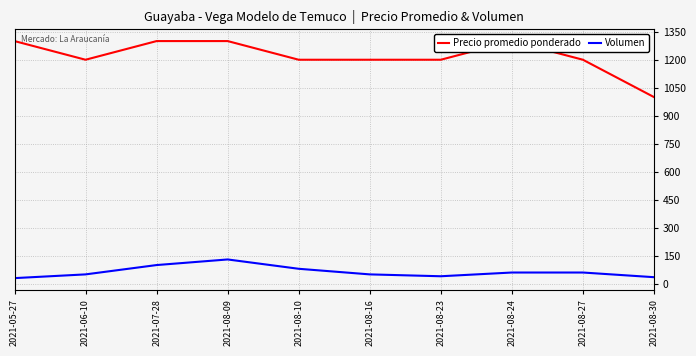

What is the label of the 9th point from the left?

2021-08-27